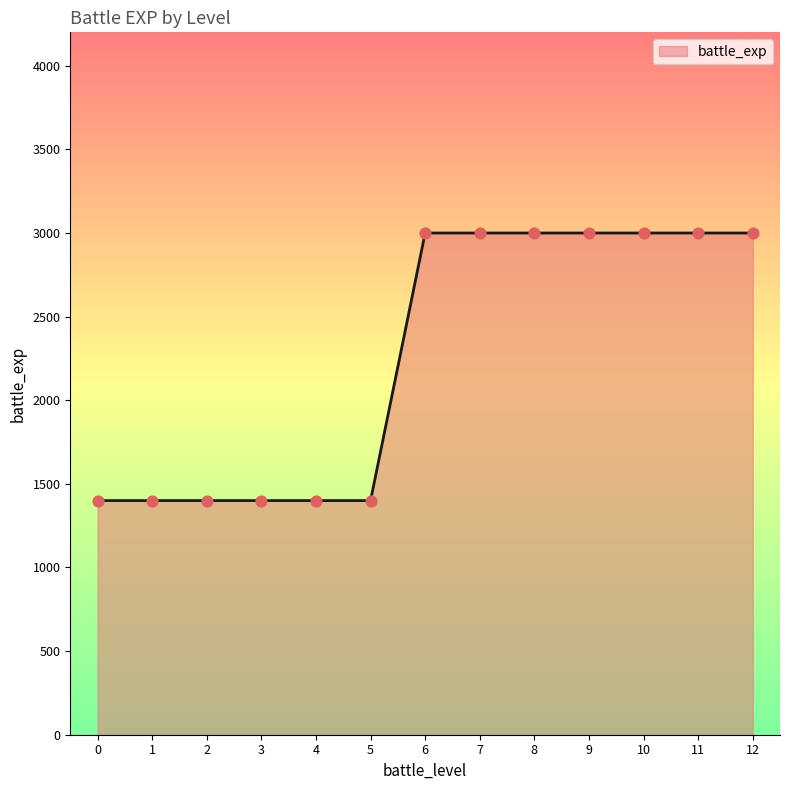

Approximately how many times larger is the value at 10 compared to 1?

2.1